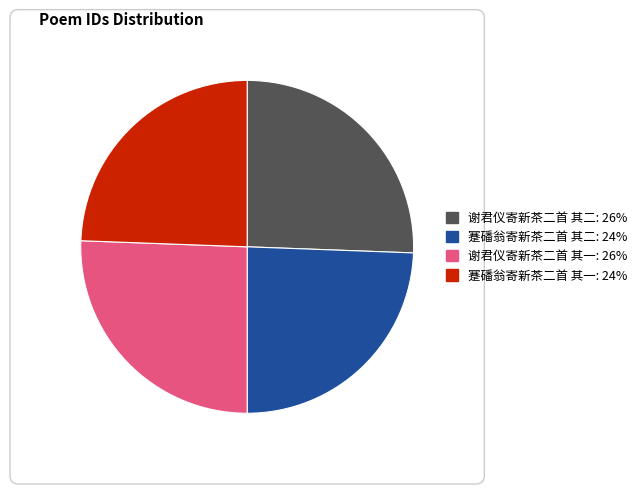

Between 蹇磻翁寄新茶二首 其二 and 谢君仪寄新茶二首 其一, which is larger?

谢君仪寄新茶二首 其一